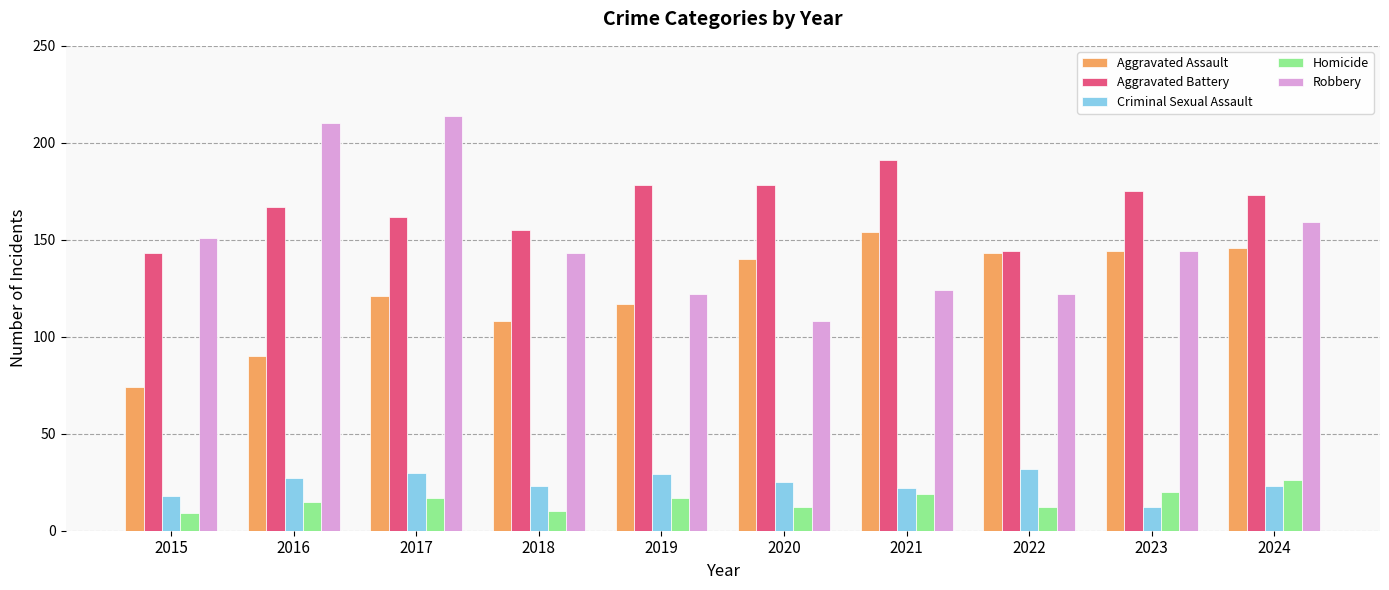

Which series has the largest range (max minus min)?

Robbery